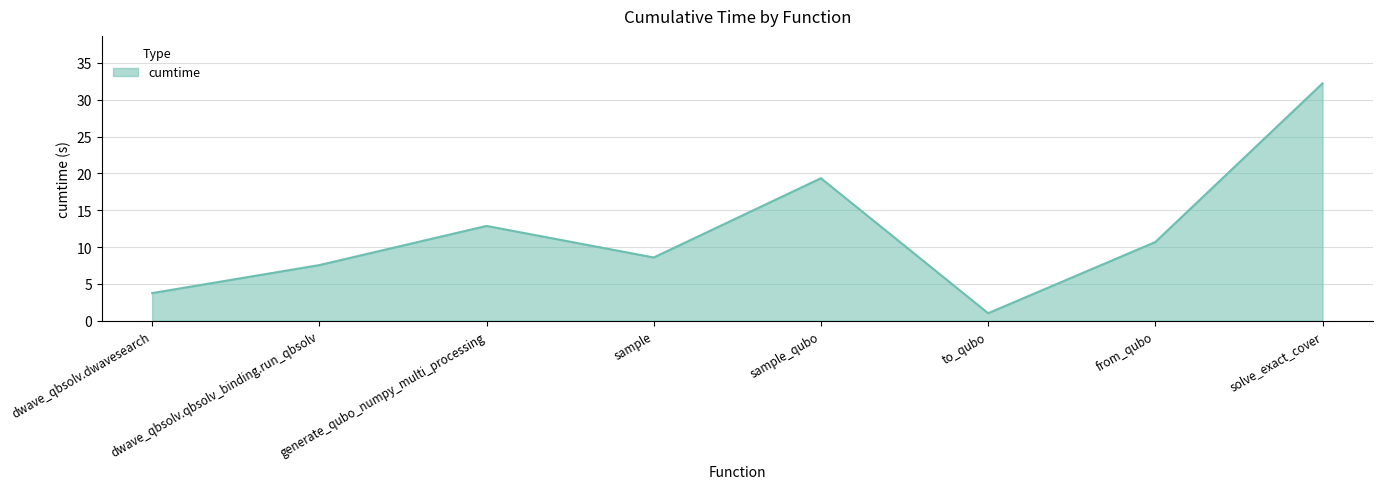

What position from the right is dwave_qbsolv.qbsolv_binding.run_qbsolv?

7